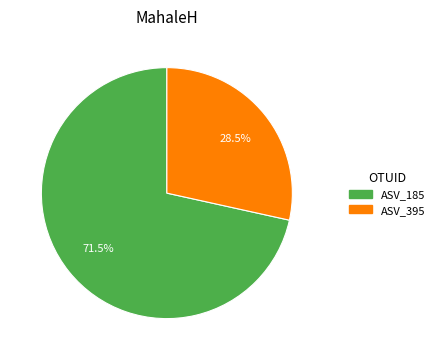

What percentage do ASV_185 and ASV_395 together represent?

100.0%